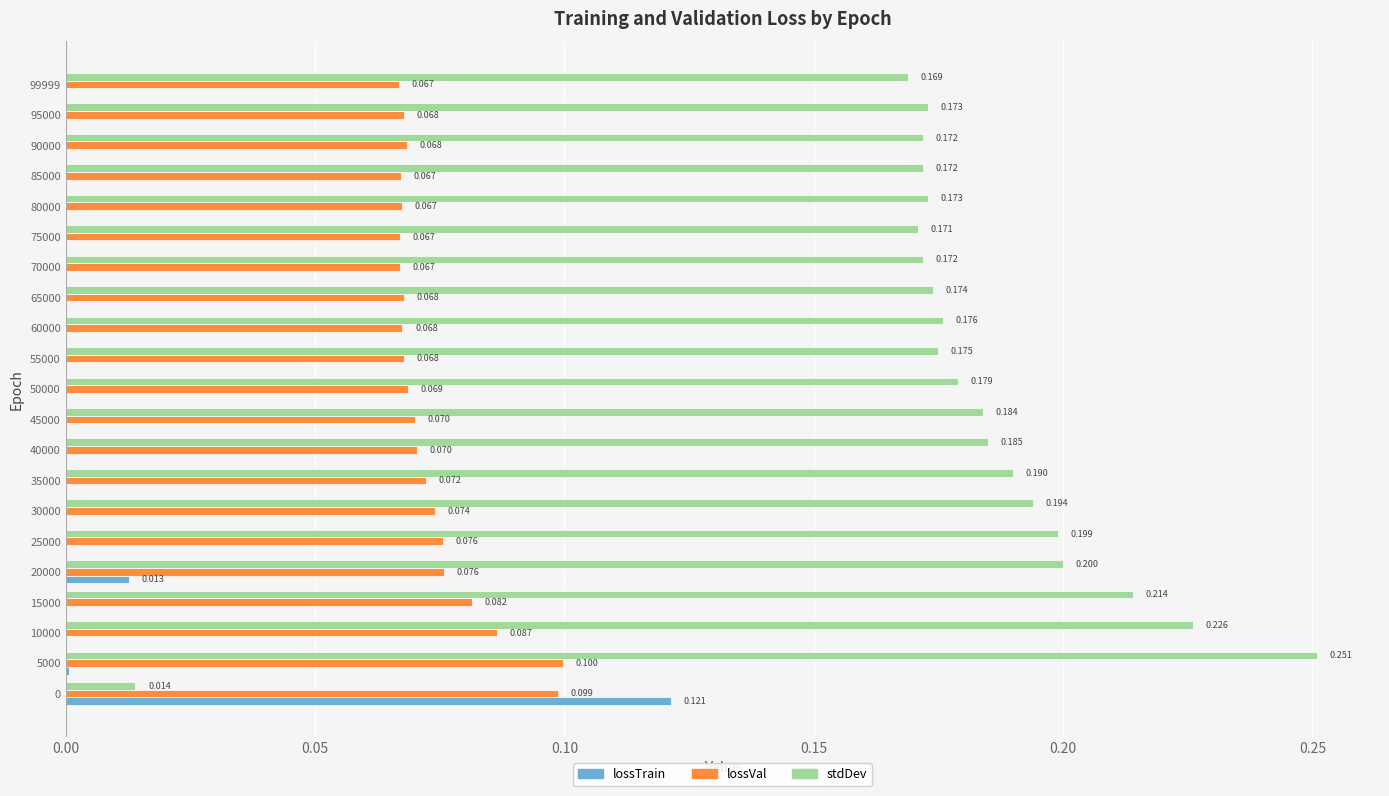

Which series changed the most between 55000 and 75000?

stdDev